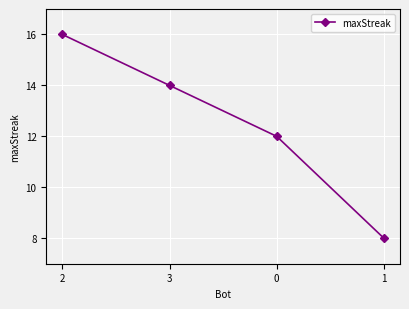

What is the change in value from 2 to 3?

-2